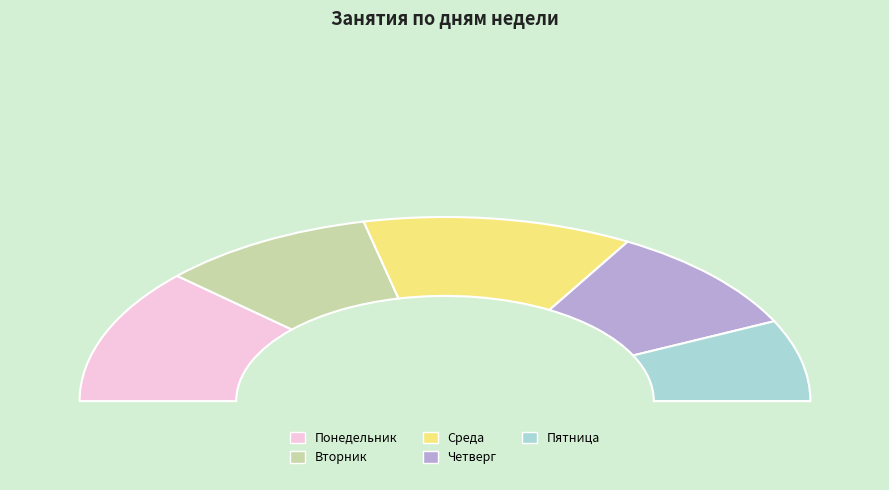

Count the number of slices in the pie.

5